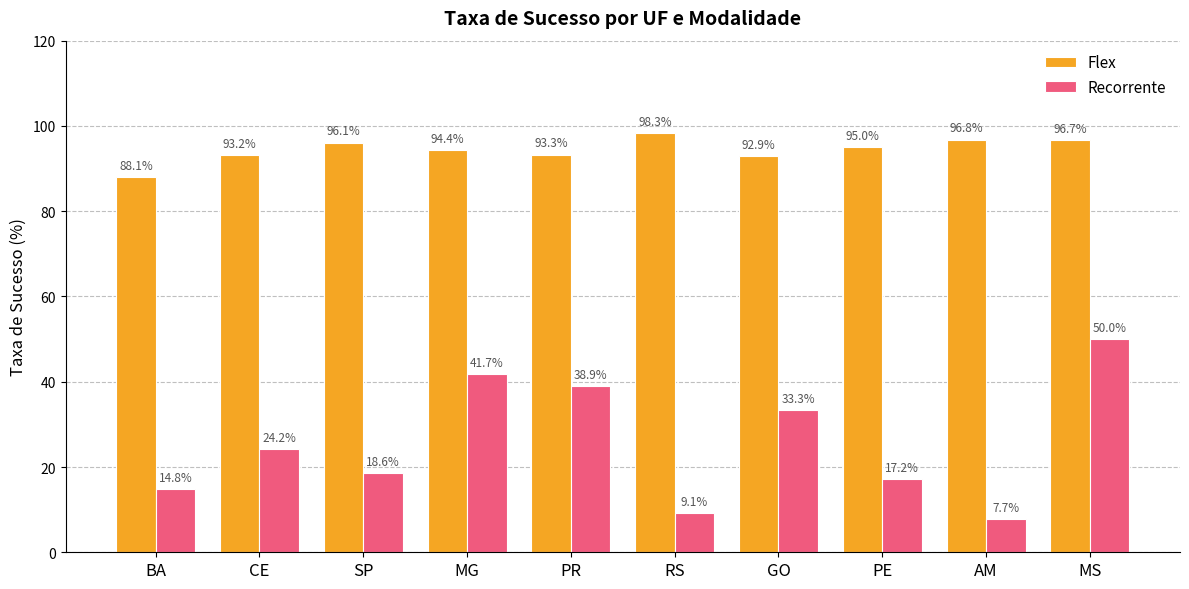

How many categories are shown in the chart?

10